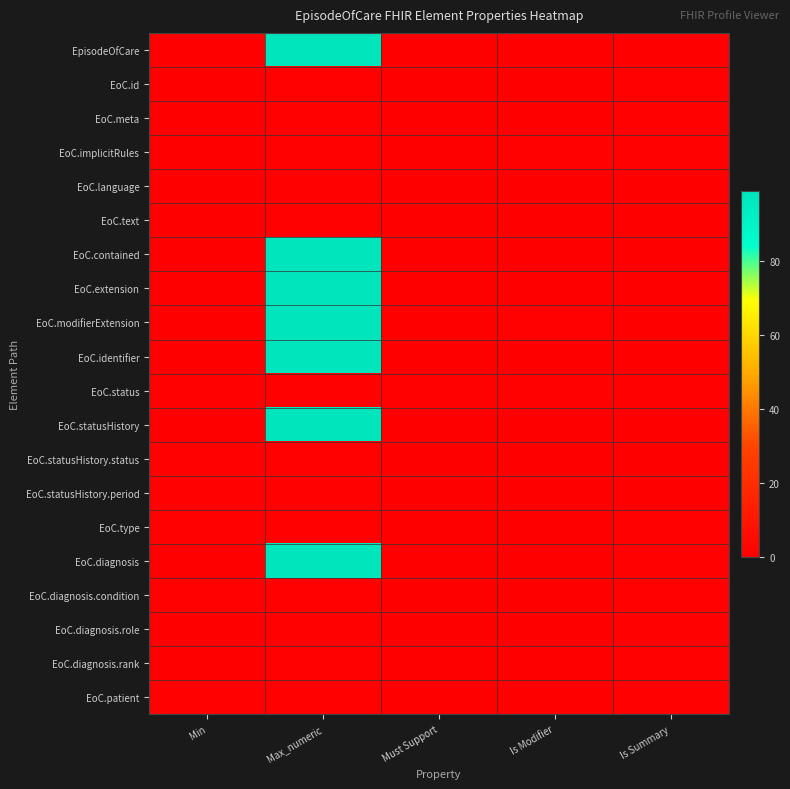

Which series has the largest range (max minus min)?

EpisodeOfCare